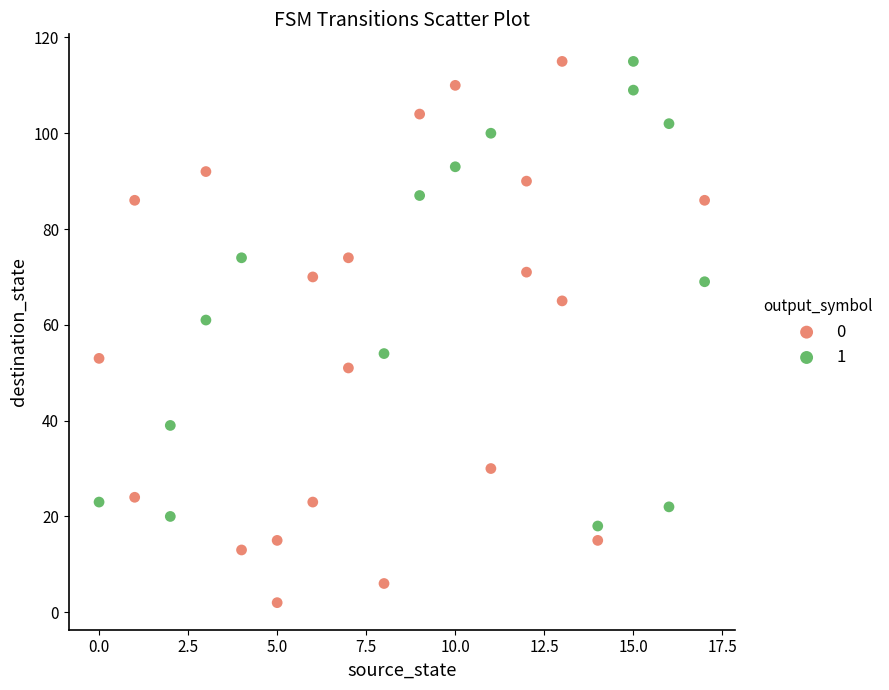

What are all the series names shown in the legend?

0, 1